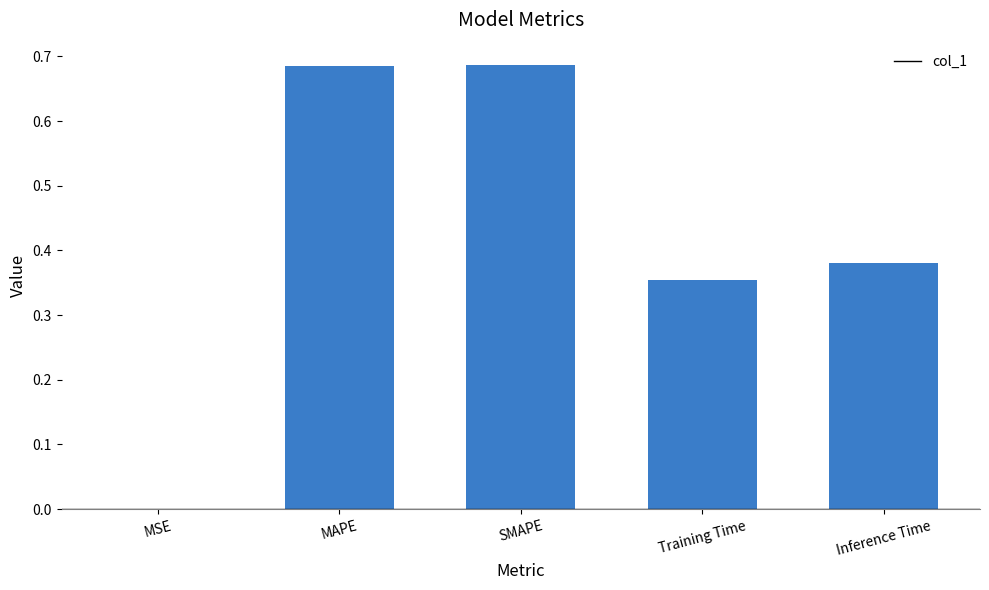

What is the sum of all values?

2.1